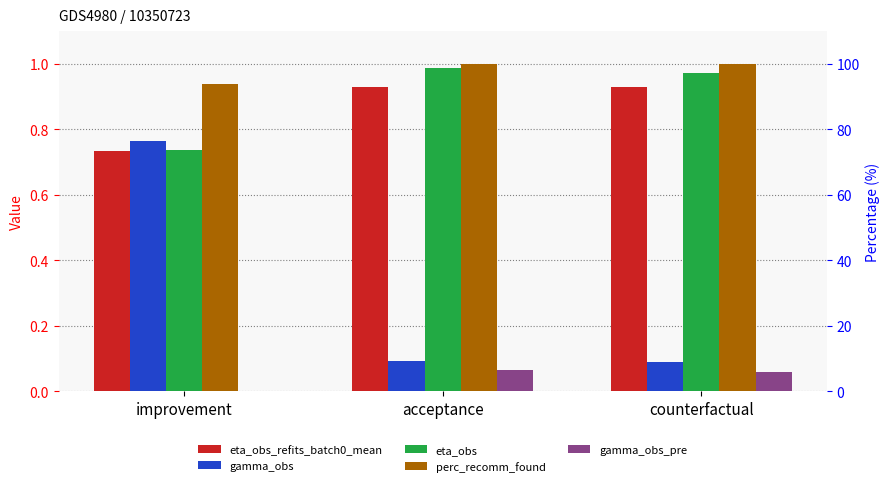

Which has a higher value, improvement or acceptance?

acceptance